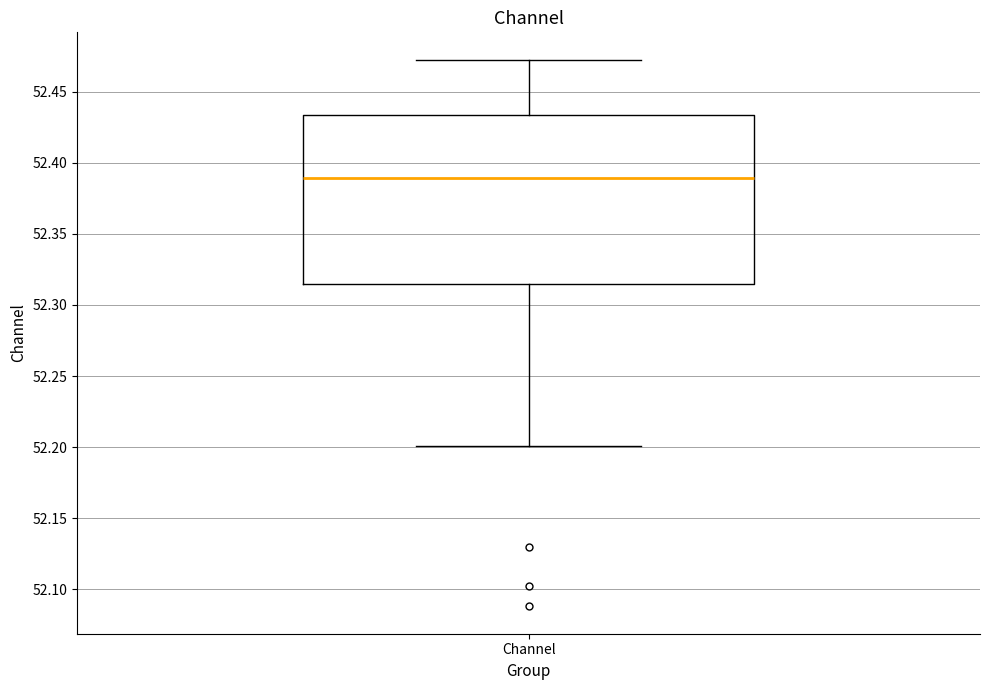

Read this box plot against the y-axis: the position of the median line, the range covered by the box, and the ends of both whiskers. The values are not printed on the chart, so give them approximately, as read against the axis.

median 52.390, box 52.315 to 52.435, whiskers 52.200 to 52.475